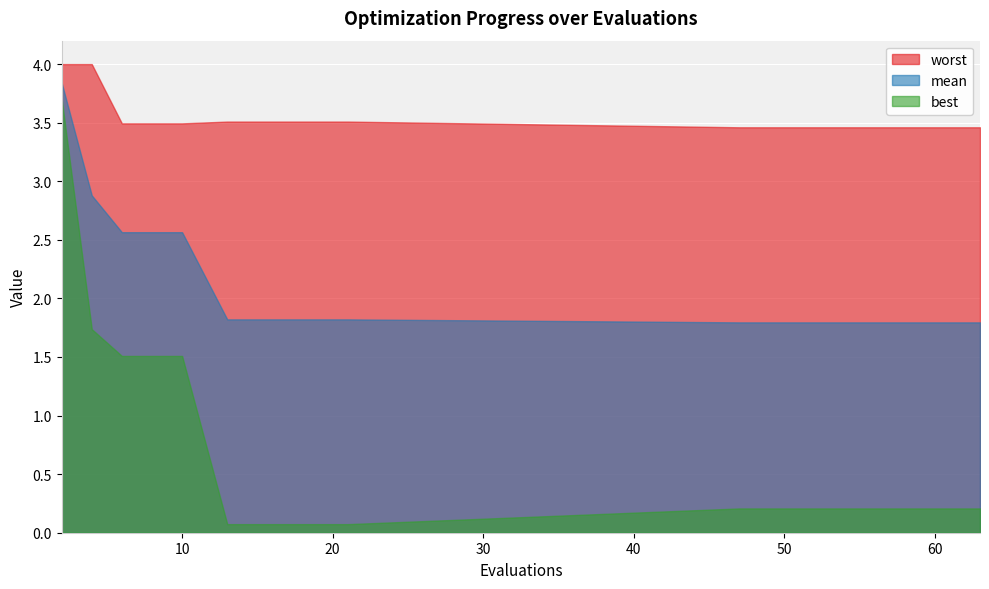

What is the sum of the worst values at 6 and 21?

7.0